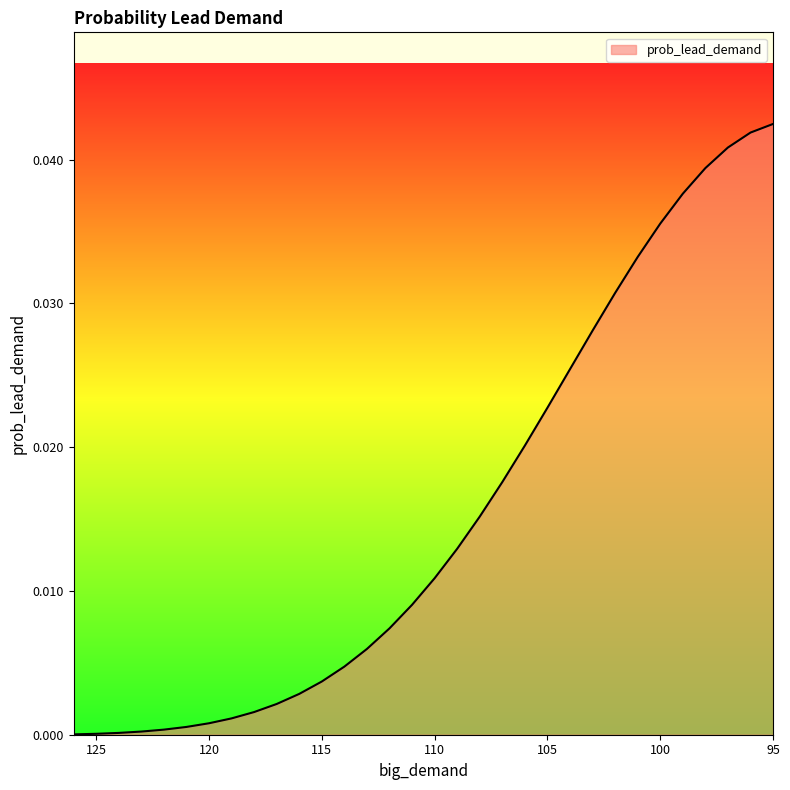

Count the number of data series in this chart.

1